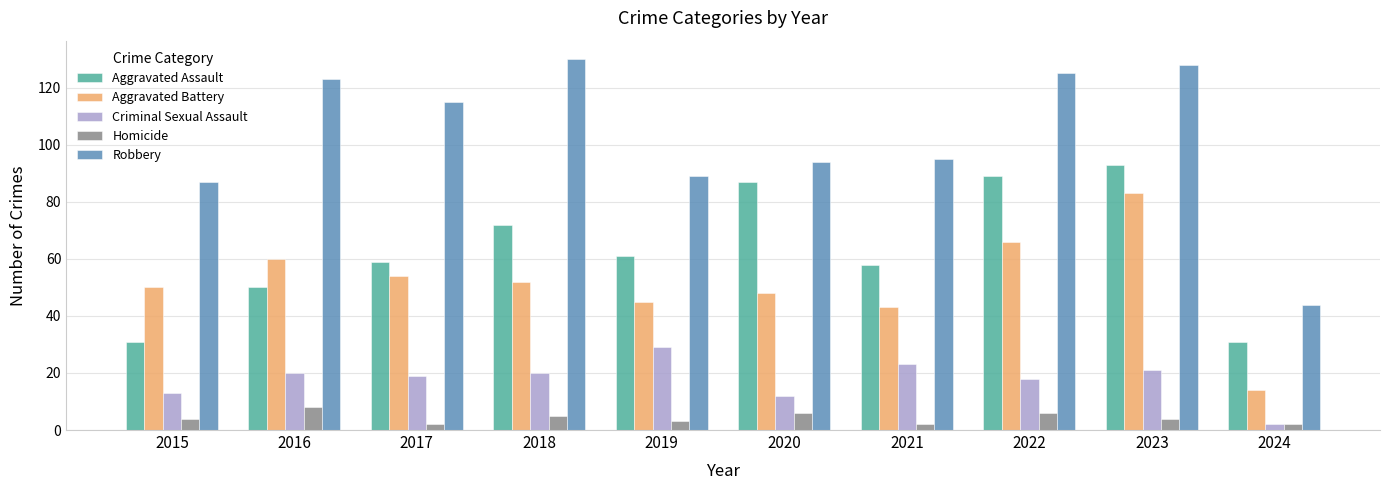

Read the Aggravated Battery value at 2022, to the nearest 5.

65